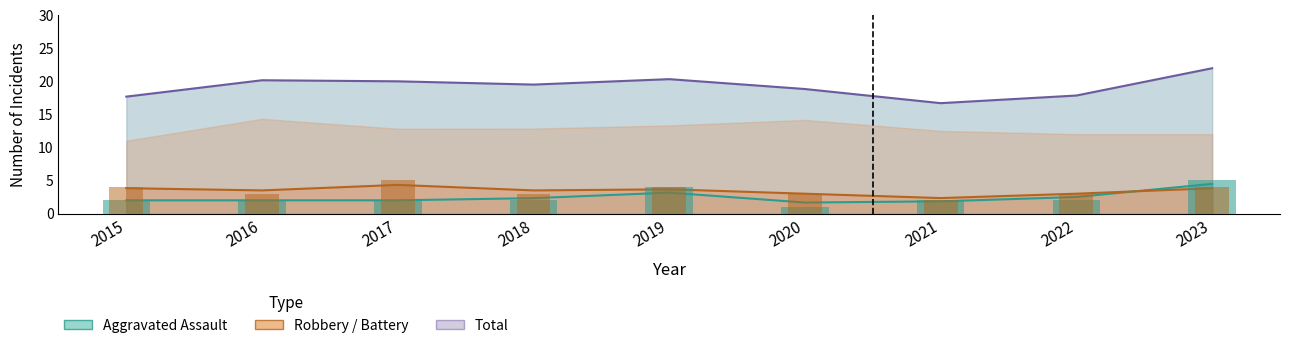

Which series has the widest spread of values?

Total